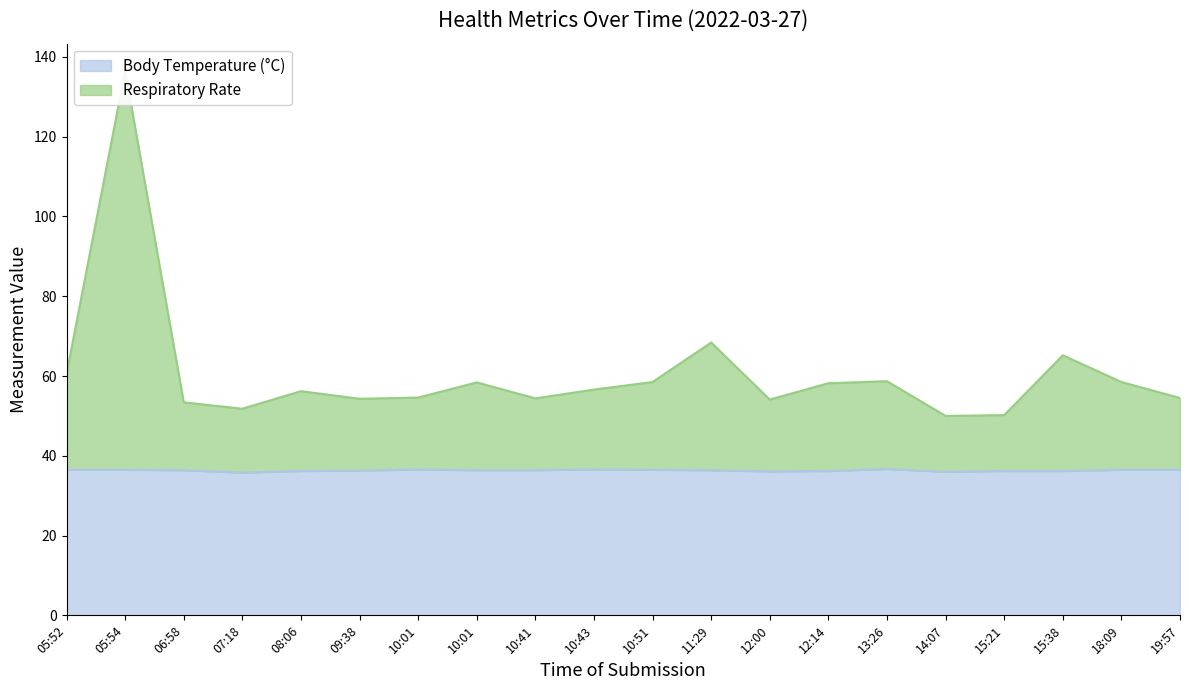

Between 10:51 and 09:38, which is larger?

10:51